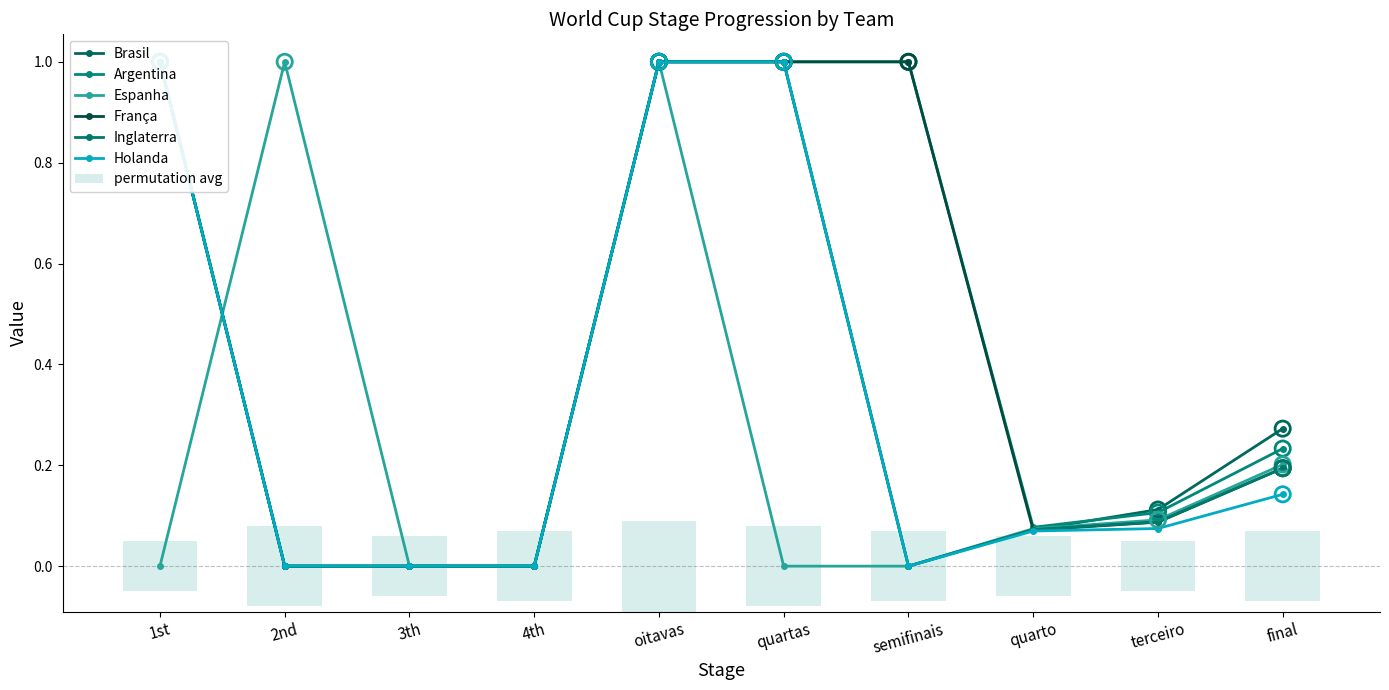

Which series contains the highest Y value?

Brasil